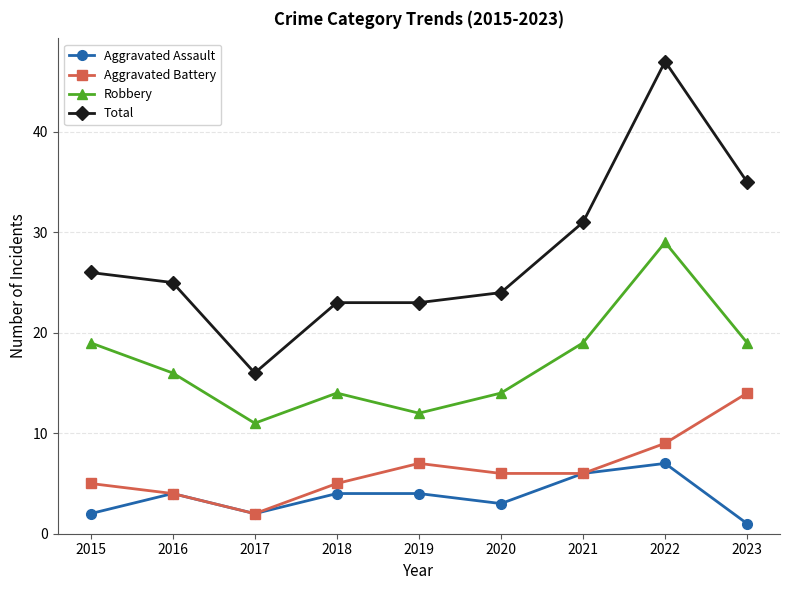

List the series in order of their peak value, lowest first.

Aggravated Assault, Aggravated Battery, Robbery, Total